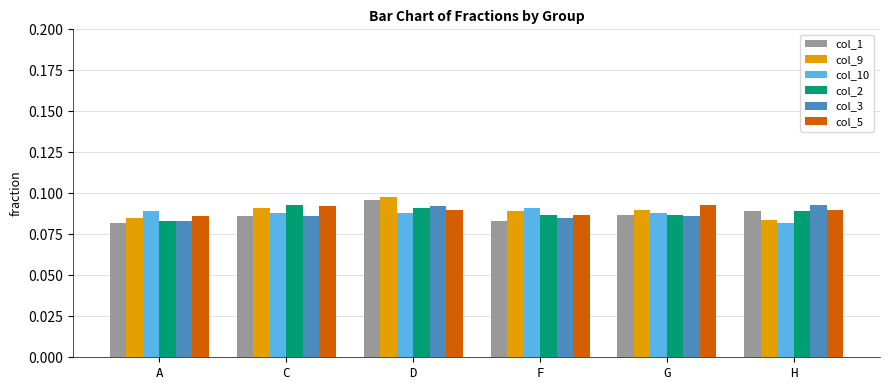

At how many categories does at least one series exceed 0?

6